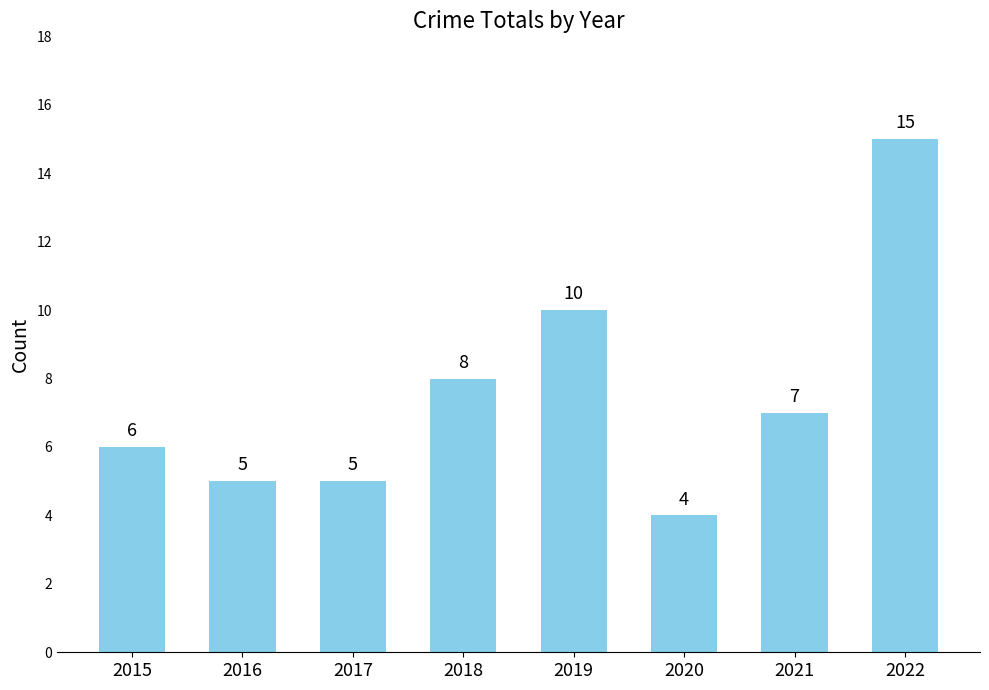

How many bars are there in total?

8